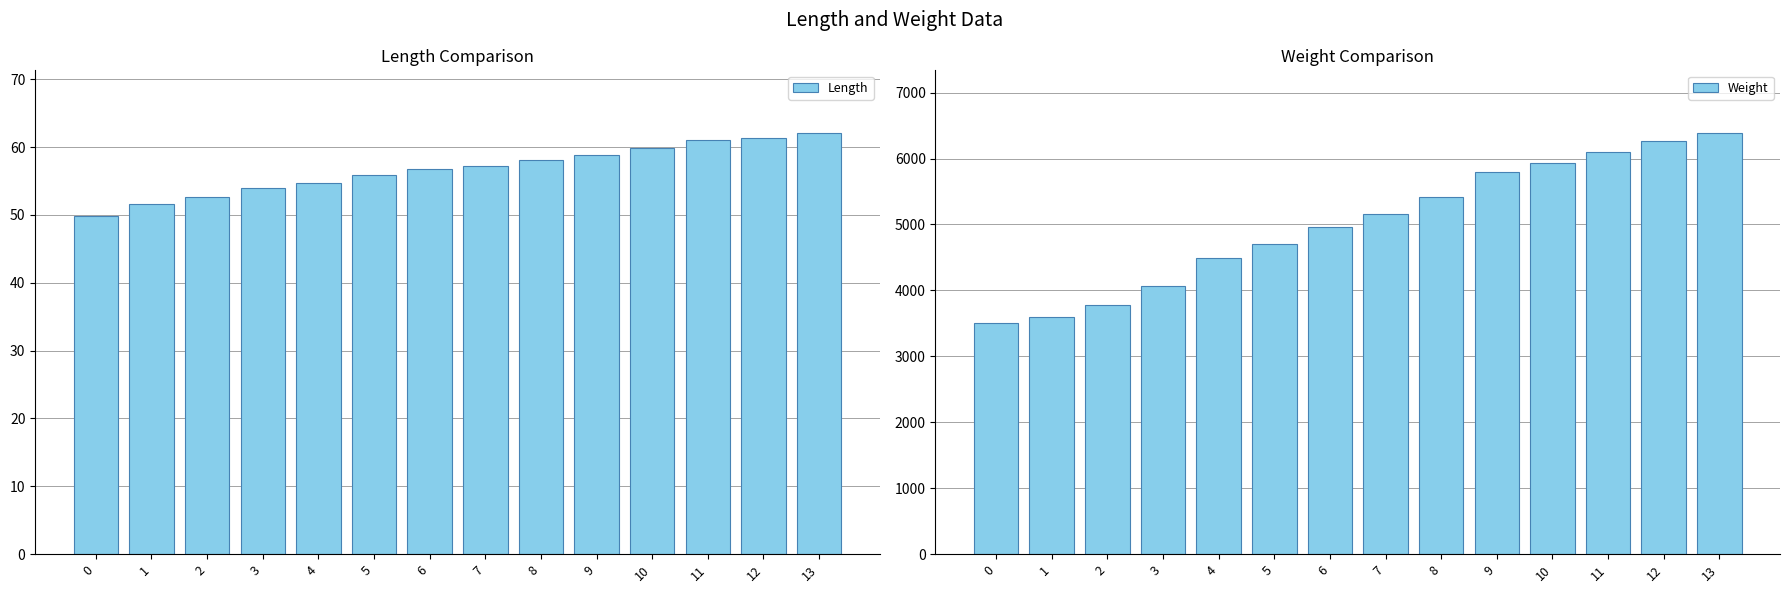

What are all the series names shown in the legend?

Length, Weight